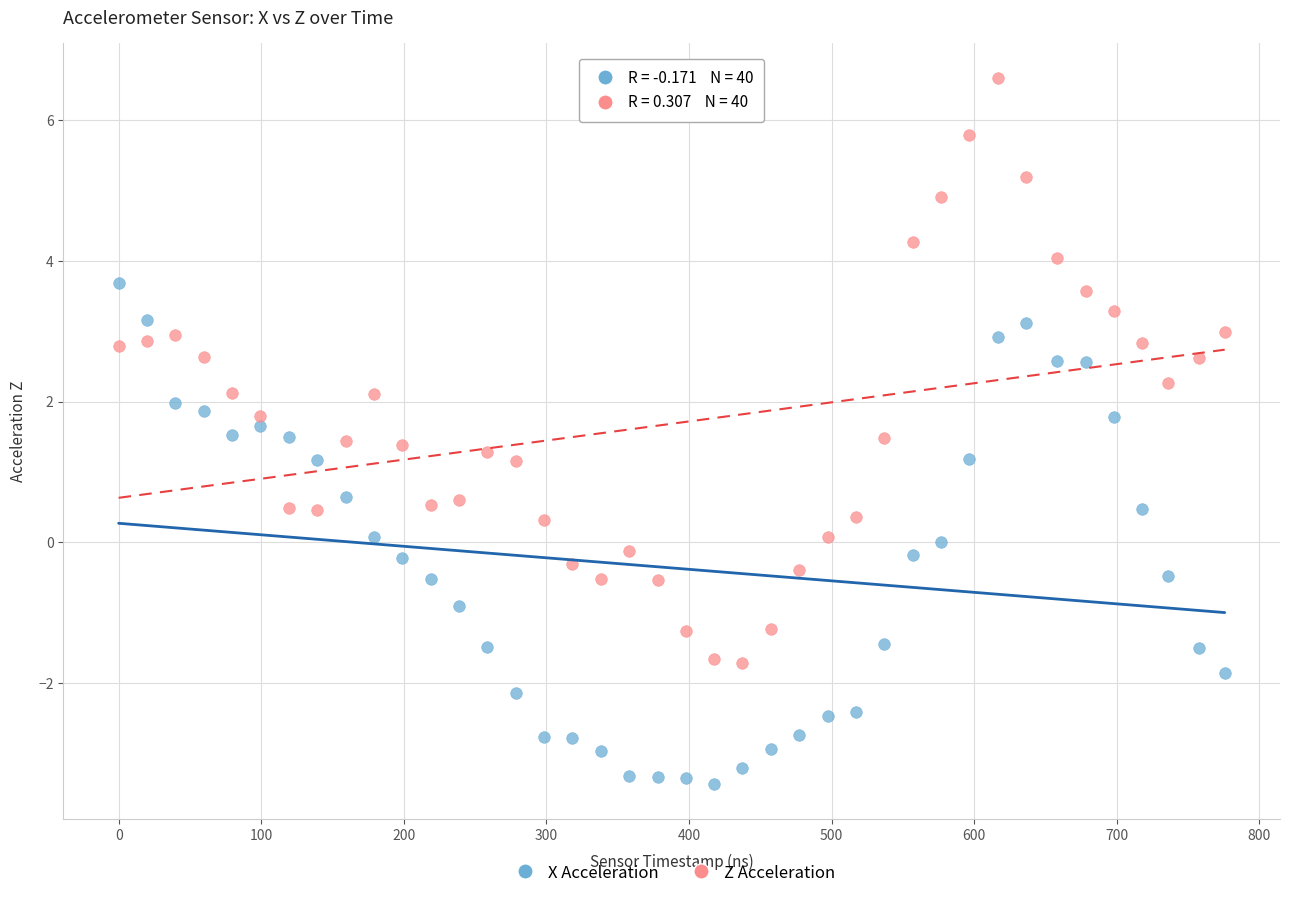

Which series contains the lowest Y value?

X Acceleration